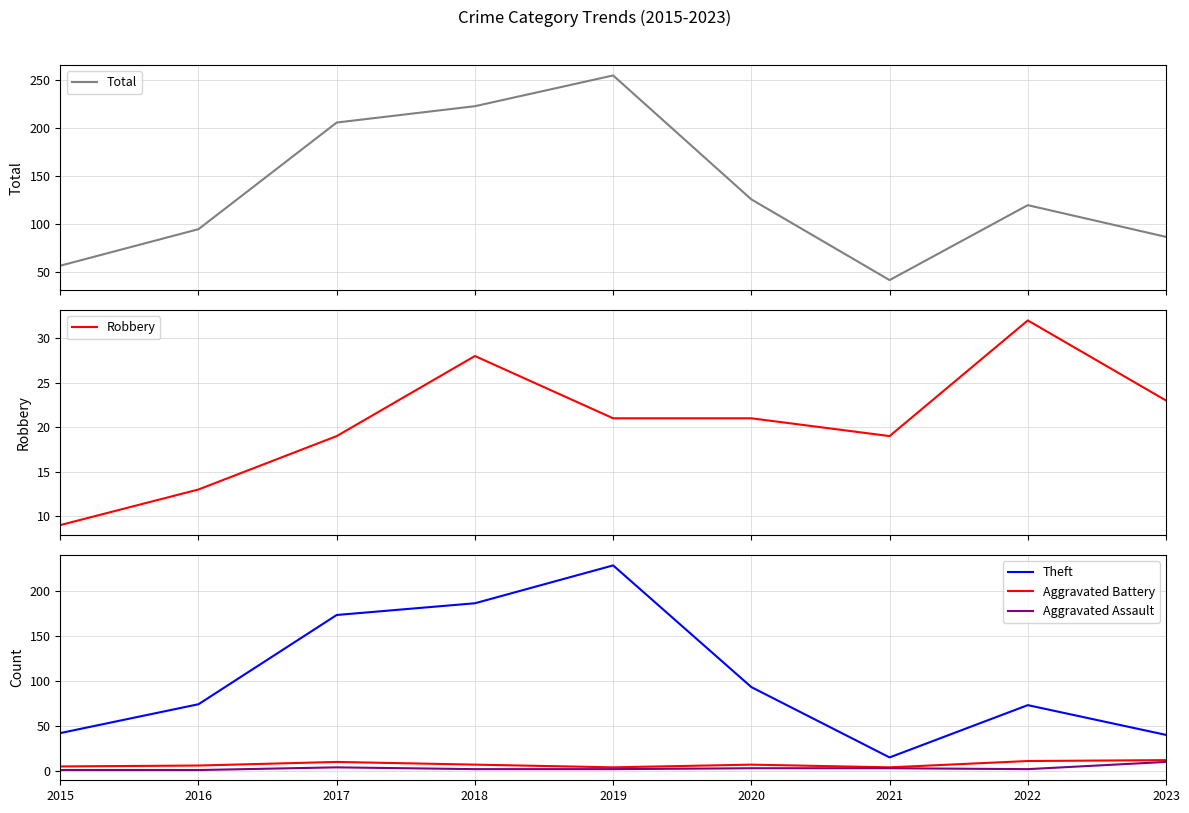

At 2020, list the series in order from largest to smallest.

Total, Theft, Robbery, Aggravated Battery, Aggravated Assault